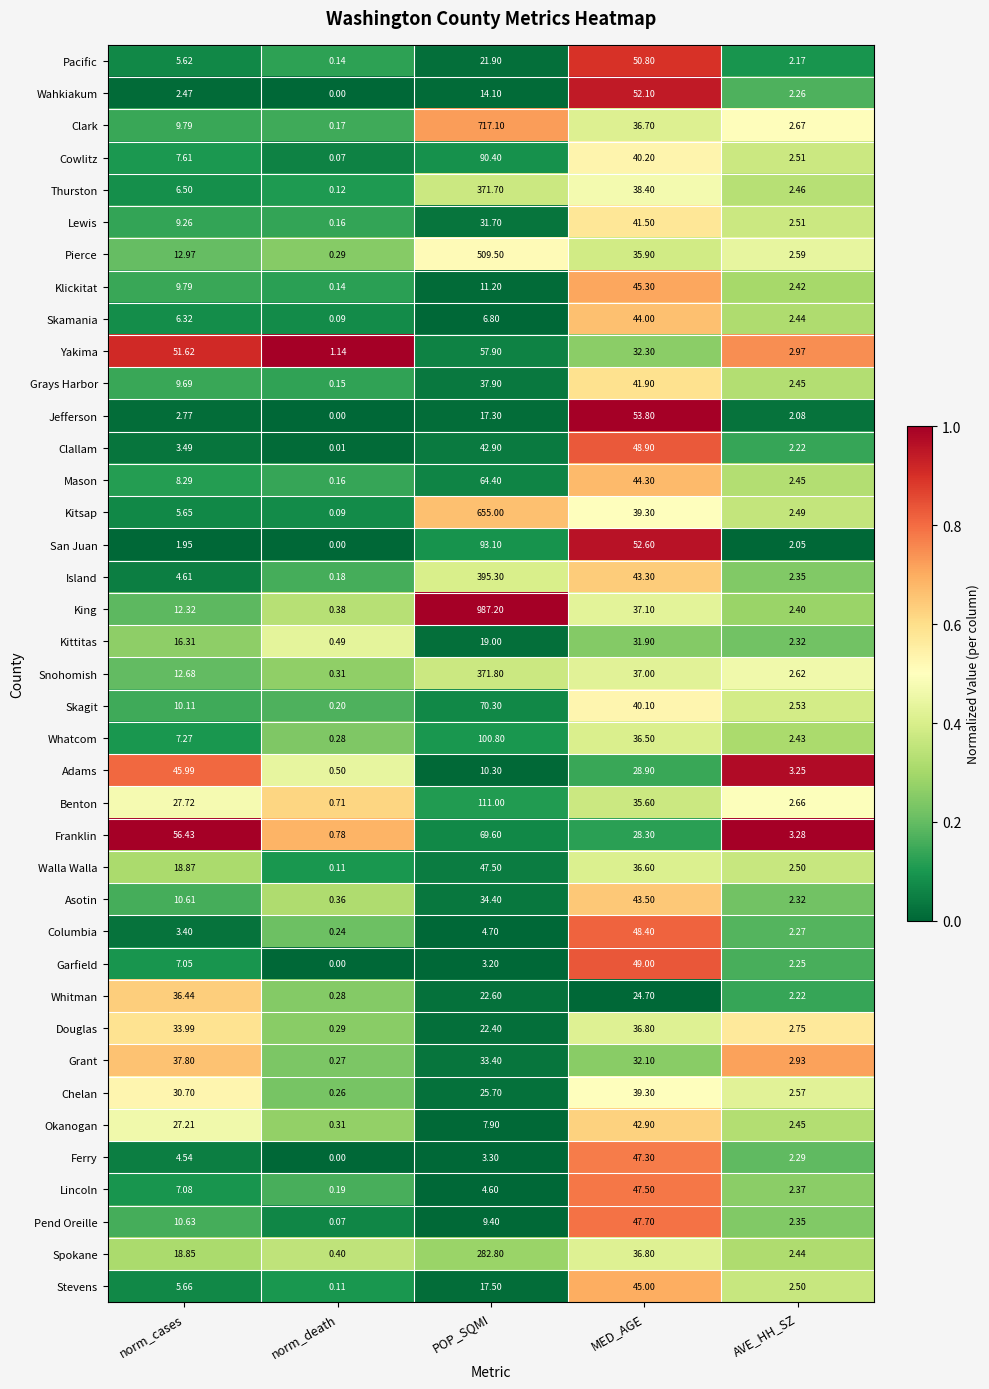

At which category is the sum across all series the highest?

POP_SQMI